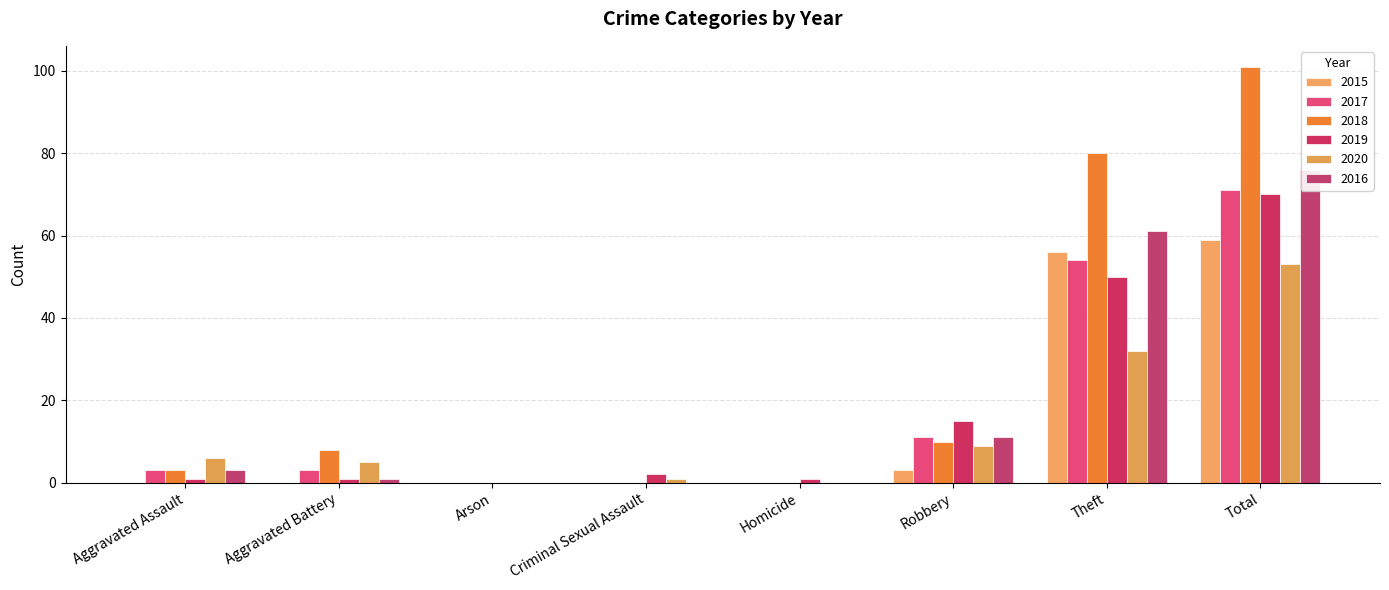

What is the difference between the 2017 values at Robbery and Aggravated Assault?

8